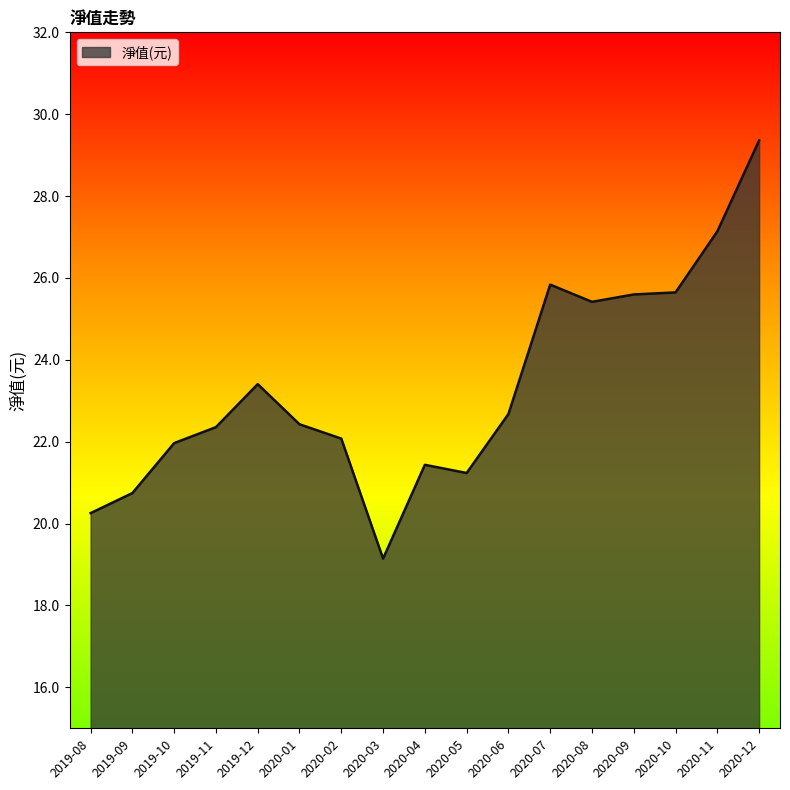

At which label is the value closest to 24?

2019-12